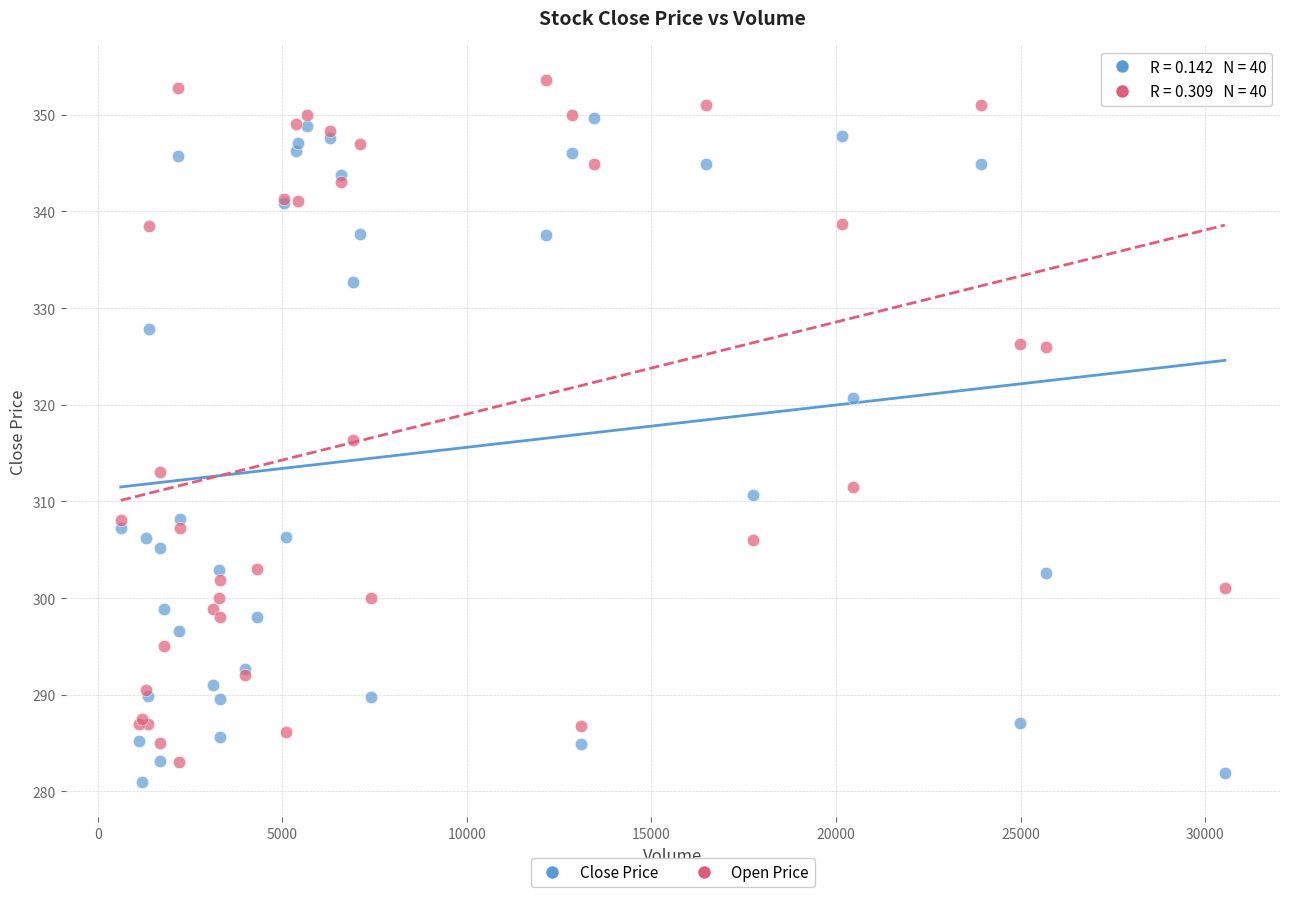

Which series contains the highest Y value?

Open Price